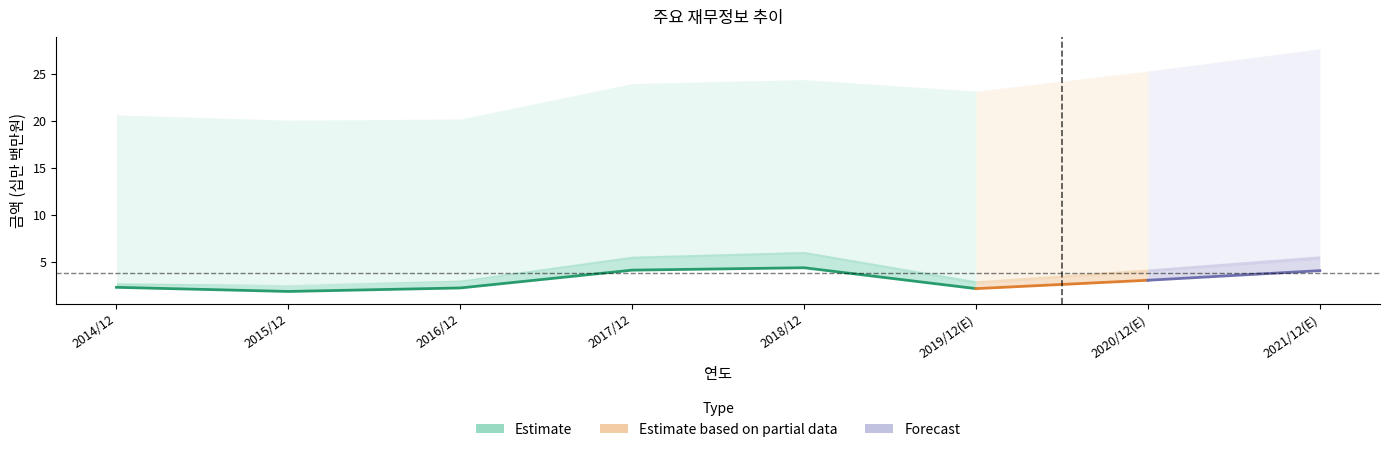

True or false: 당기순이익 has a value of 7.0 at 2017/12.

False